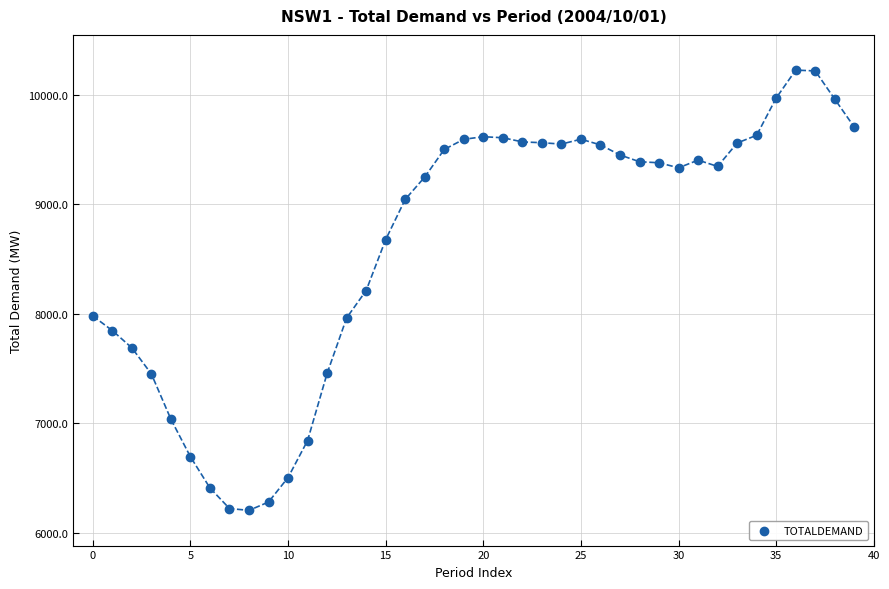

What is the range of Y values (max minus min)?

4017.5